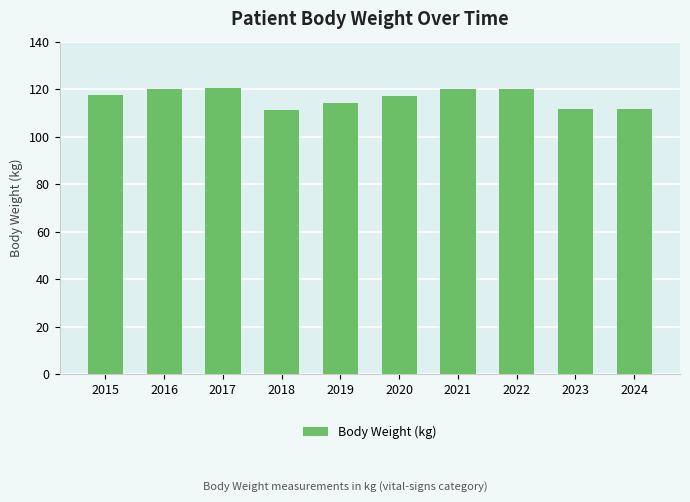

Approximately how many times larger is the value at 2019 compared to 2023?

1.0